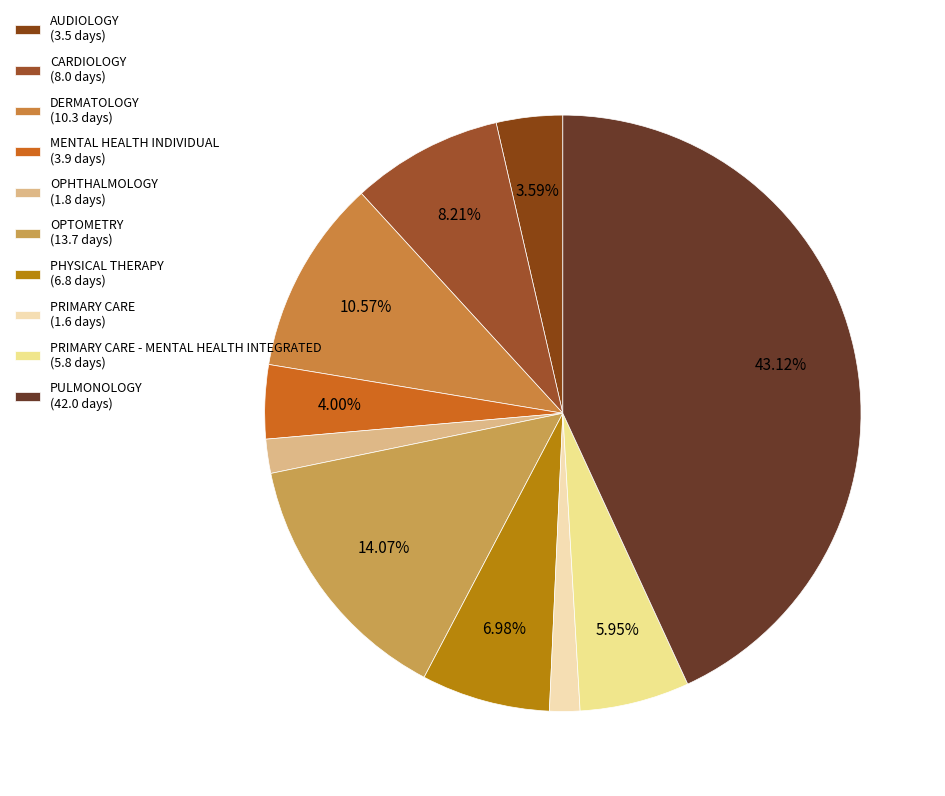

Rank the categories by value from lowest to highest.

PRIMARY CARE, OPHTHALMOLOGY, AUDIOLOGY, MENTAL HEALTH INDIVIDUAL, PRIMARY CARE - MENTAL HEALTH INTEGRATED, PHYSICAL THERAPY, CARDIOLOGY, DERMATOLOGY, OPTOMETRY, PULMONOLOGY